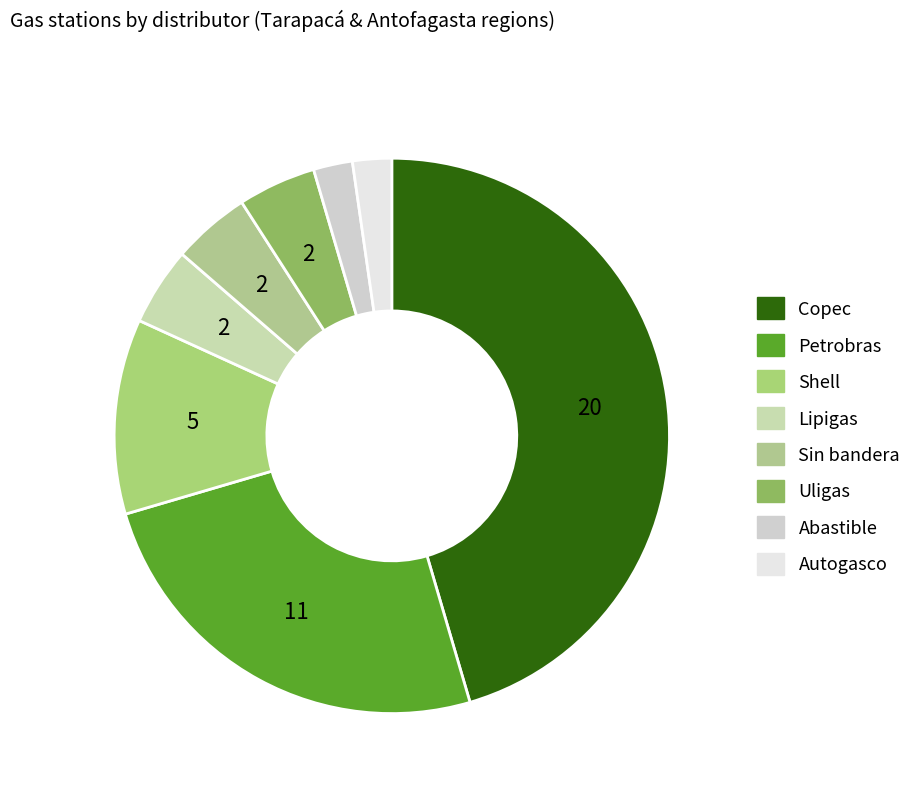

How many slices are in this pie chart?

8